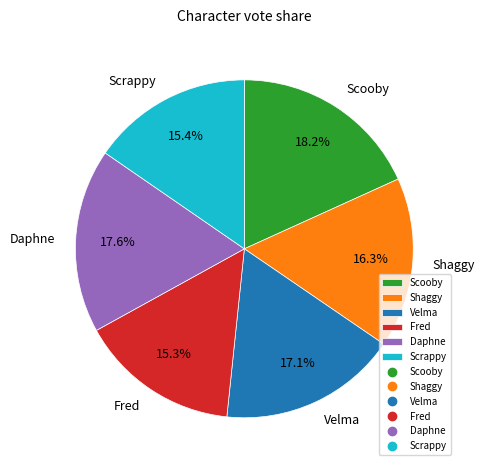

What is the ratio of the value at Fred to the value at Daphne?

0.9